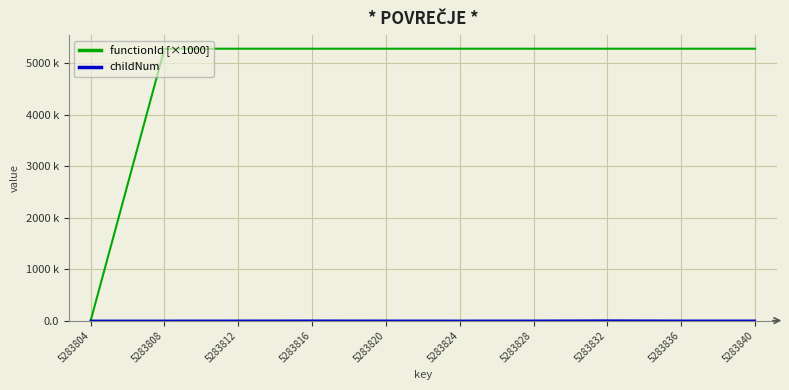

Is this an area chart (filled region under the line)?

No